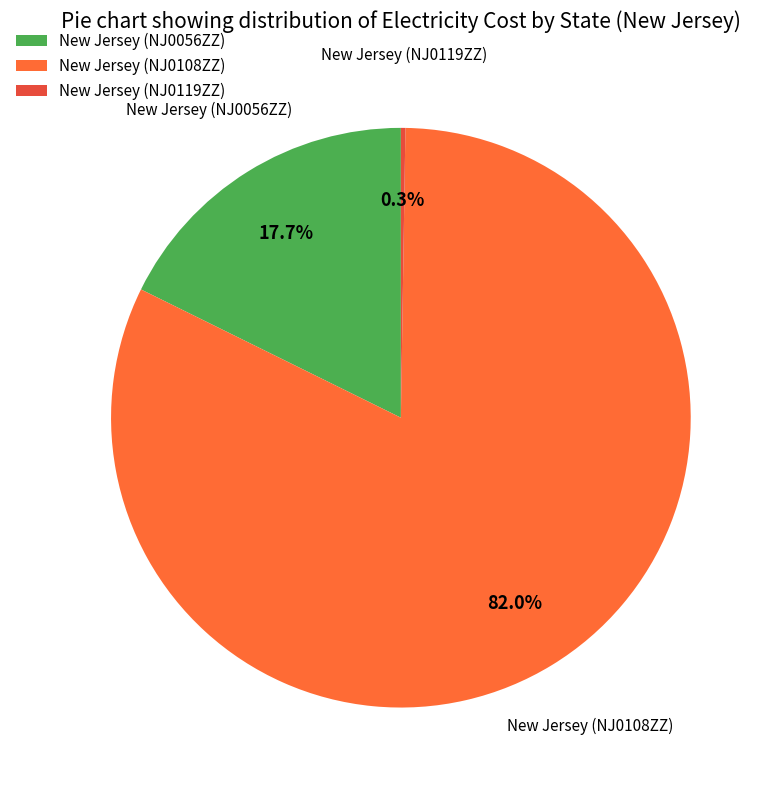

What portion of the pie excludes New Jersey (NJ0108ZZ)?

18.0%